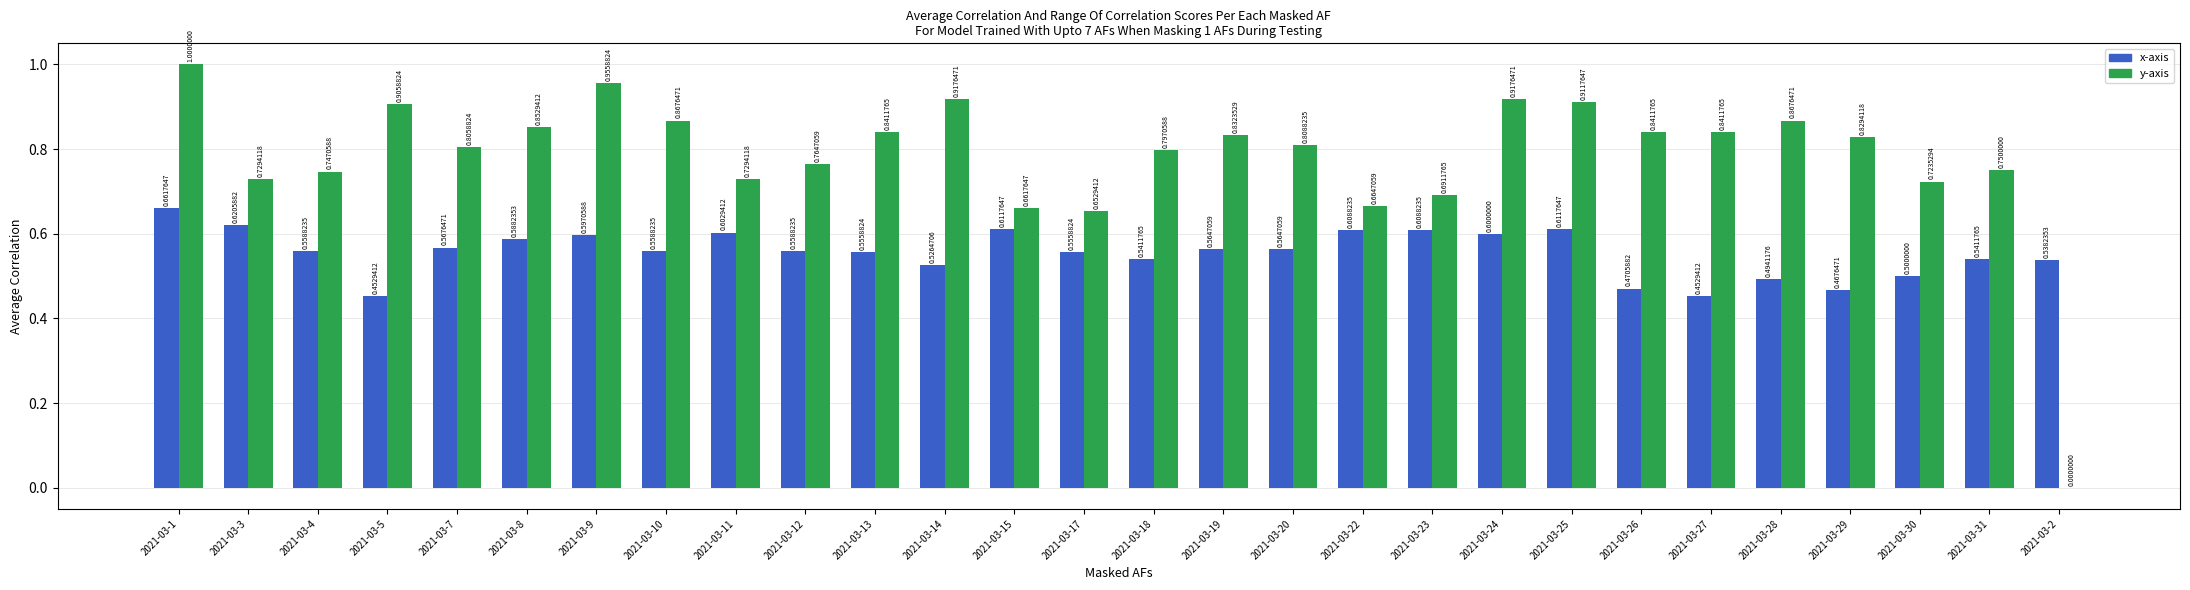

The value of y-axis at 2021-03-15 is 0.9. True or false?

False